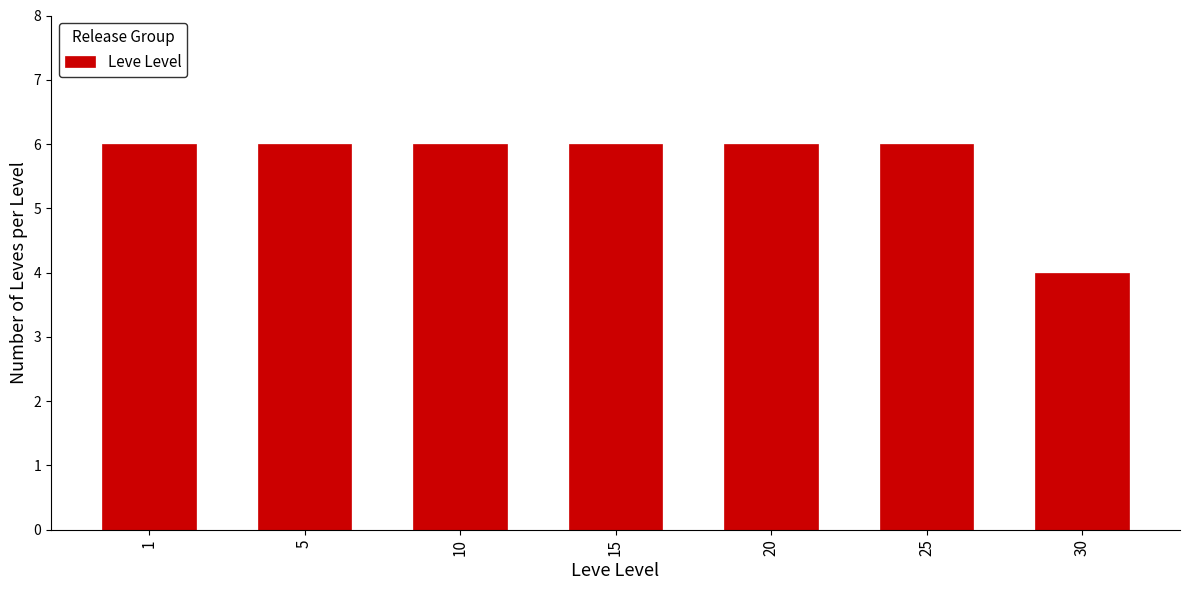

Reading left to right, extract all data points from this chart.

1=6	5=6	10=6	15=6	20=6	25=6	30=4